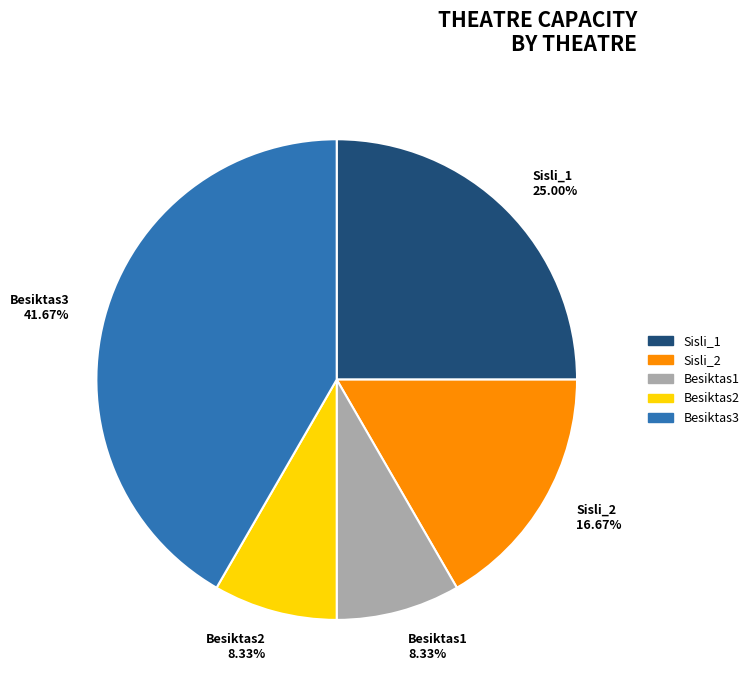

How many segments does this pie chart have?

5